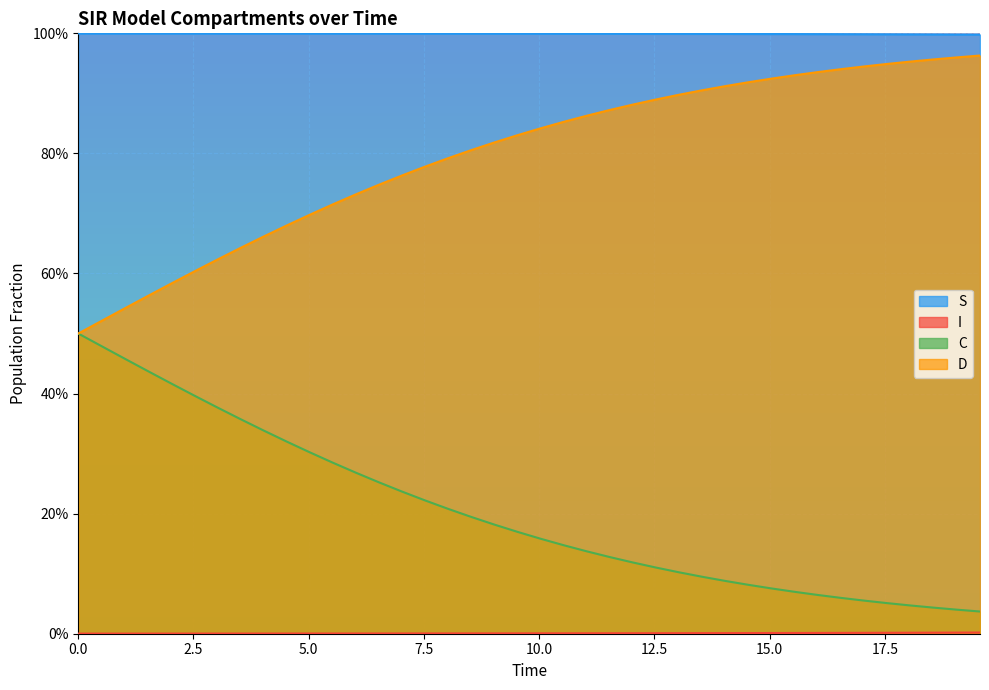

List the series in order of their peak value, highest first.

S, D, C, I